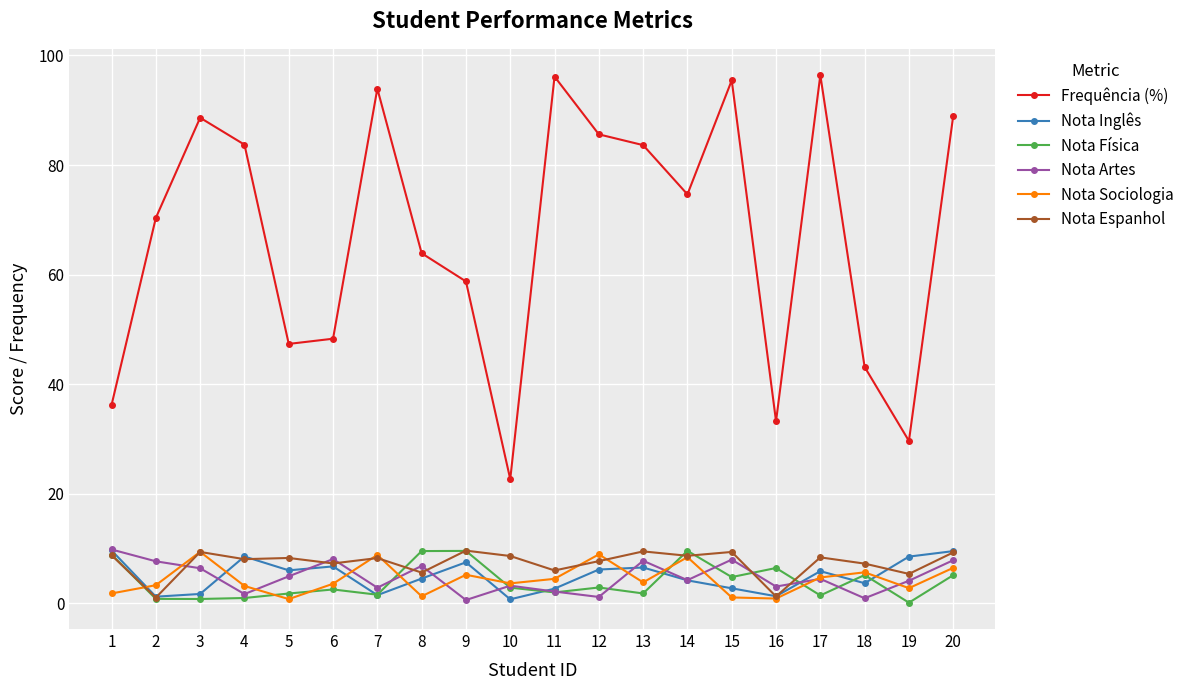

In Nota Sociologia, how many points are higher than both neighbors (excluding endpoints)?

6